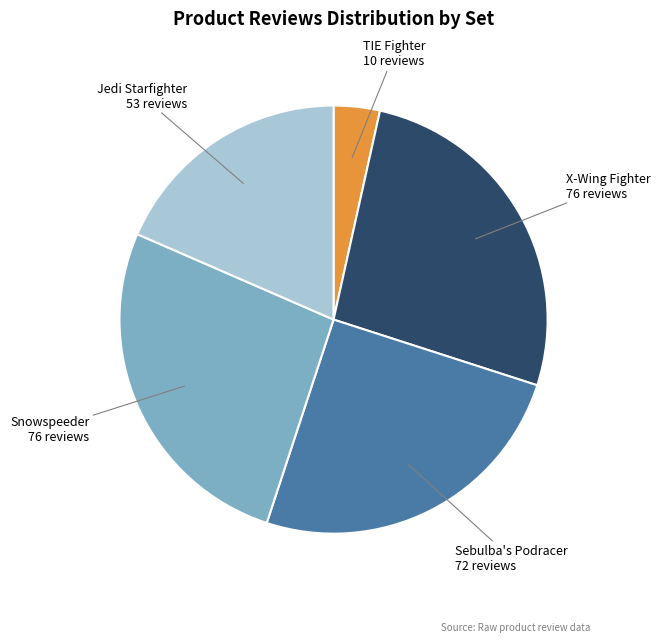

Is it true that Sebulba's Podracer is 25% of the pie?

True